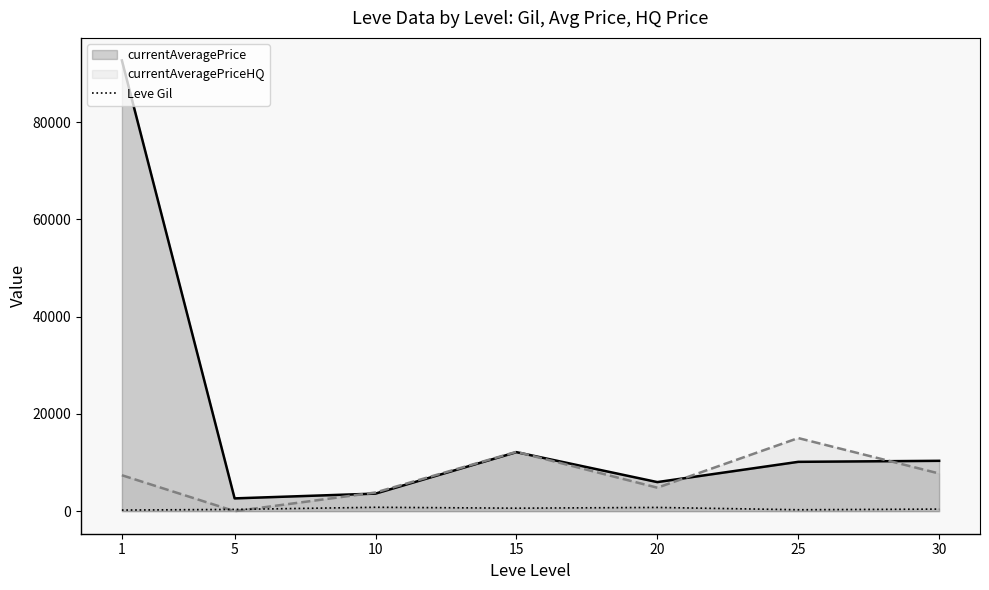

Does the chart display data point markers on the line(s)?

No